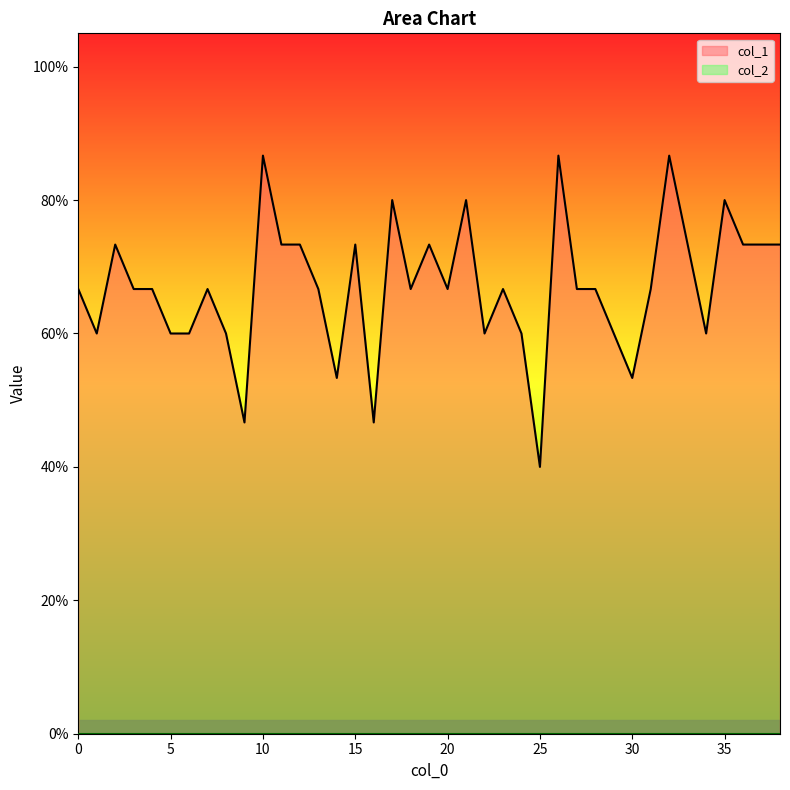

What is the value of the 6th point from the left?

0.6